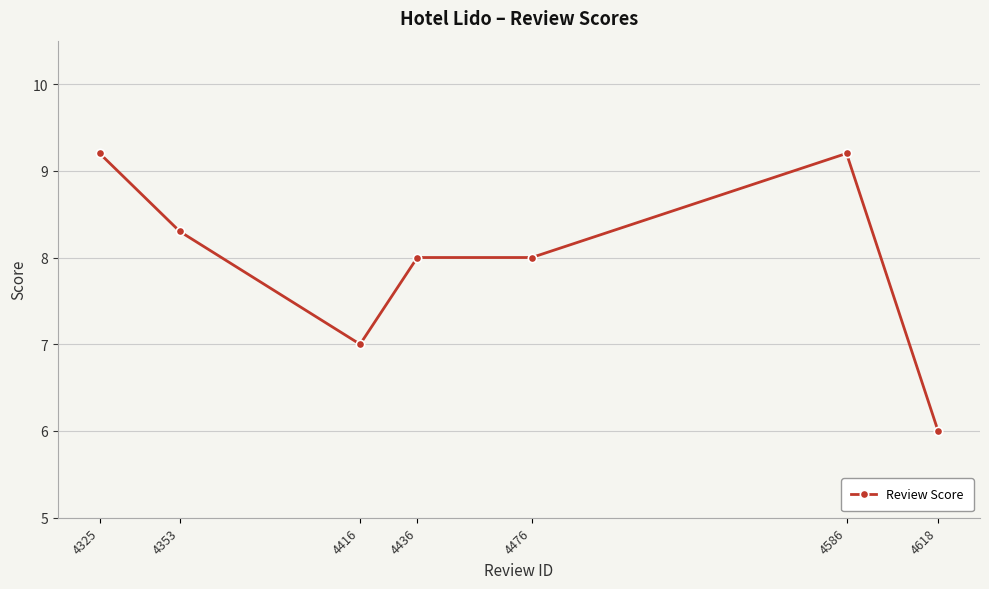

What is the difference between the maximum and minimum values?

3.2